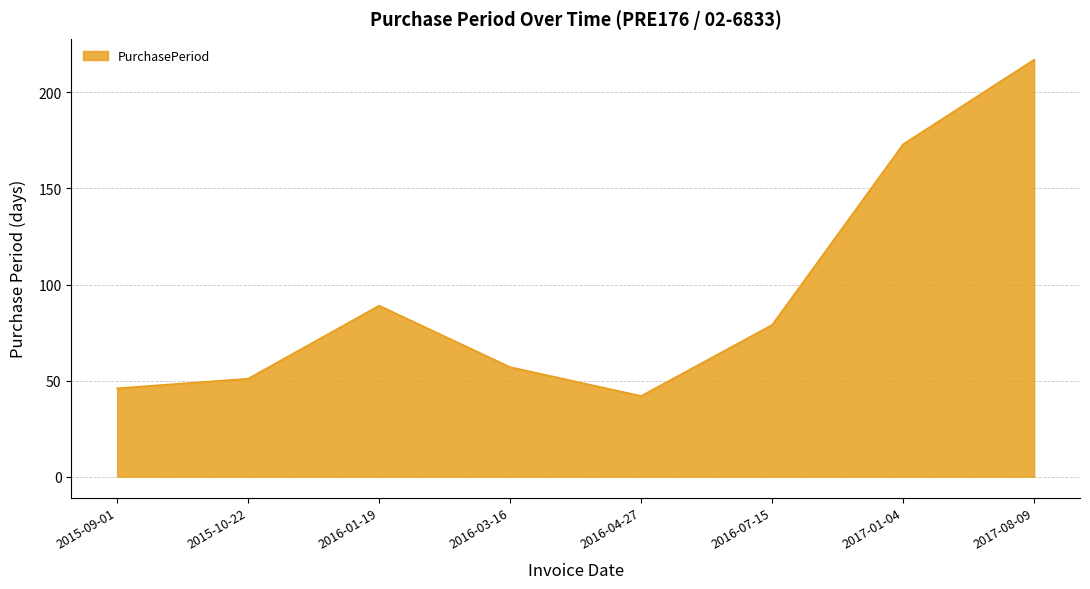

The value at 2016-03-16 is 57. True or false?

True